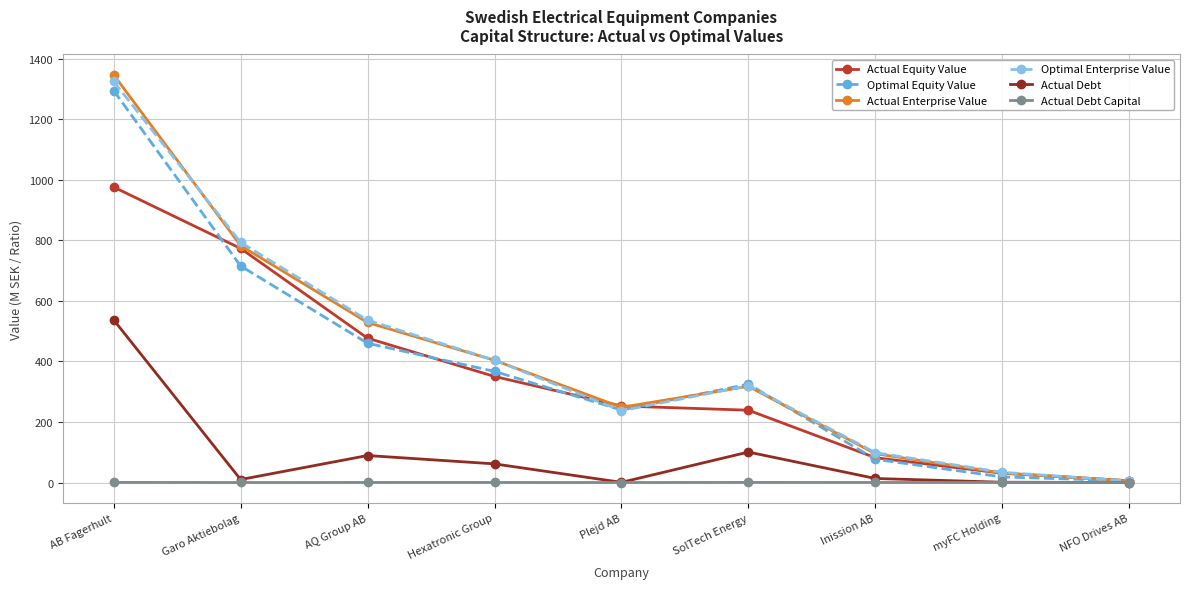

What is the value of the Optimal Equity Value point at the 3rd from the left?

460.1